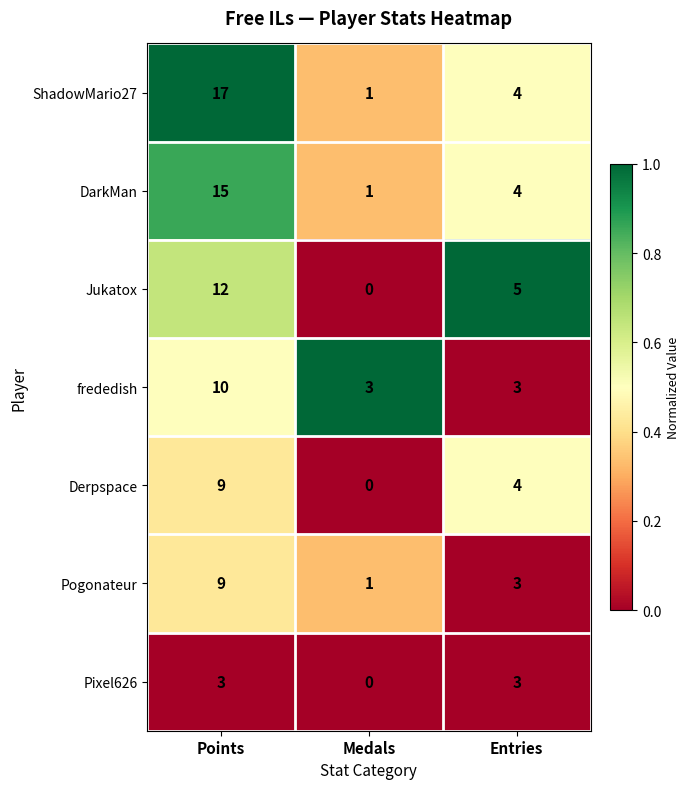

Which series has the largest total across all categories?

ShadowMario27